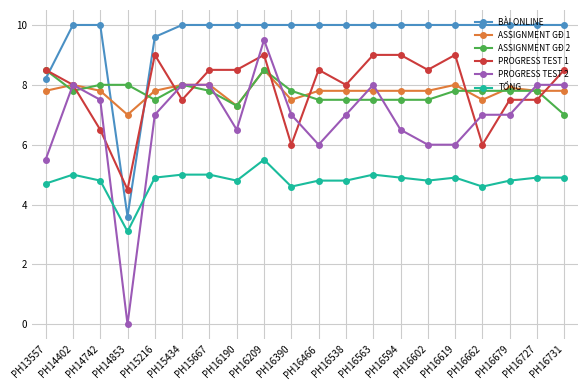

Rank the series at PH15216 from highest to lowest value.

BÀI ONLINE, PROGRESS TEST 1, ASSIGNMENT GĐ 1, ASSIGNMENT GĐ 2, PROGRESS TEST 2, TỔNG